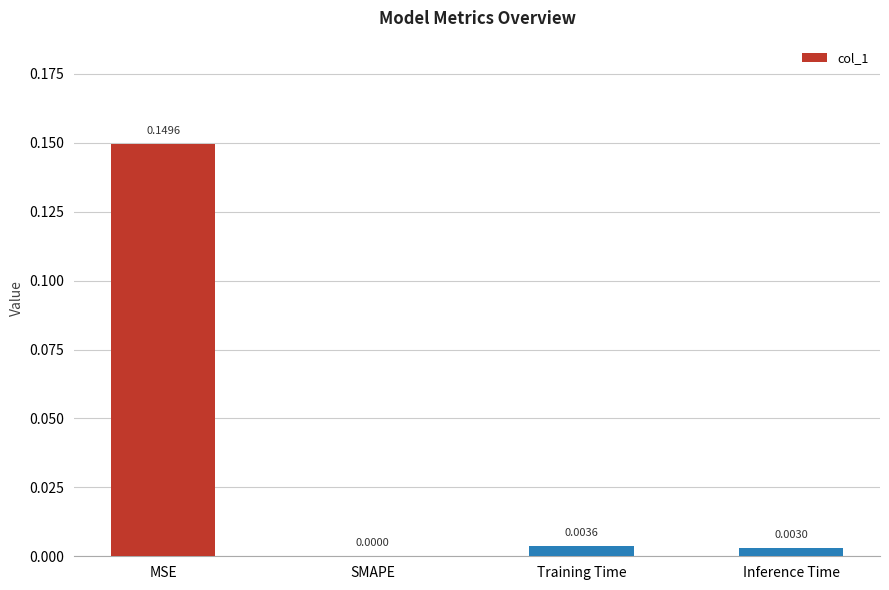

Between MSE and Training Time, which is larger?

MSE